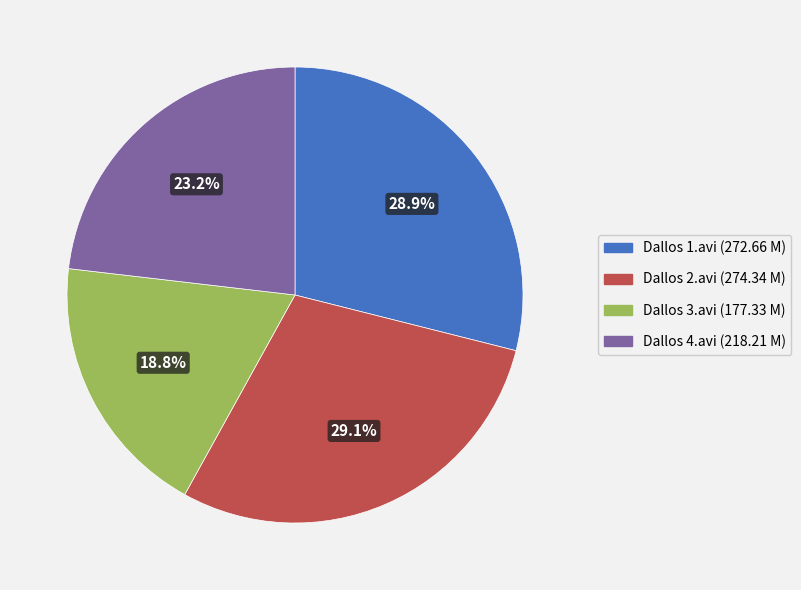

What percentage is the Dallos 3.avi slice, to the nearest percent?

19%